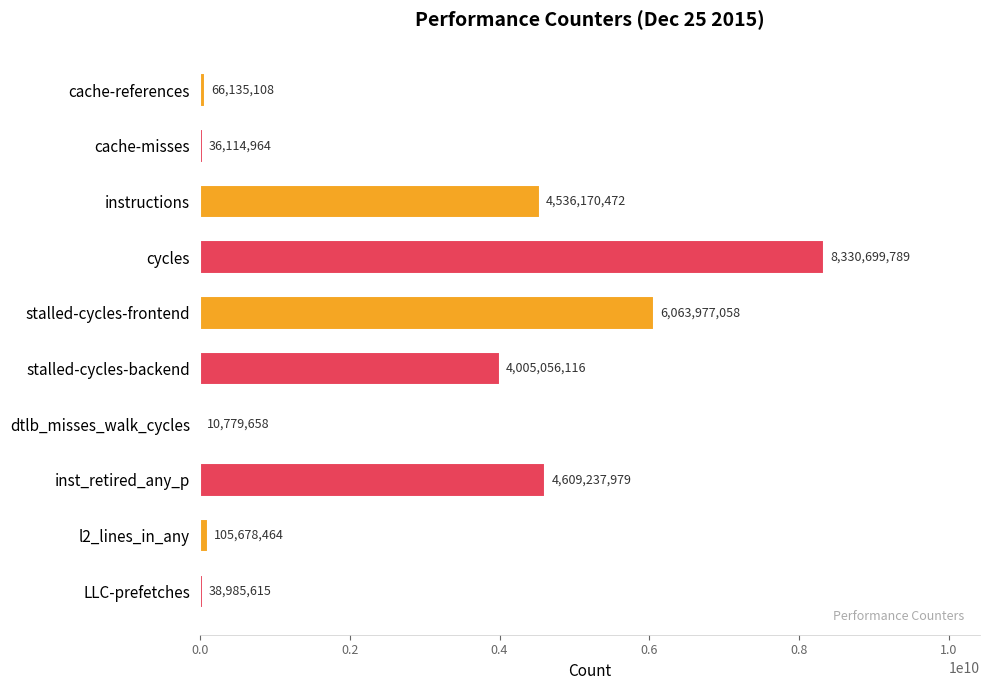

Is it true that the value at stalled-cycles-backend is 4005056116?

True